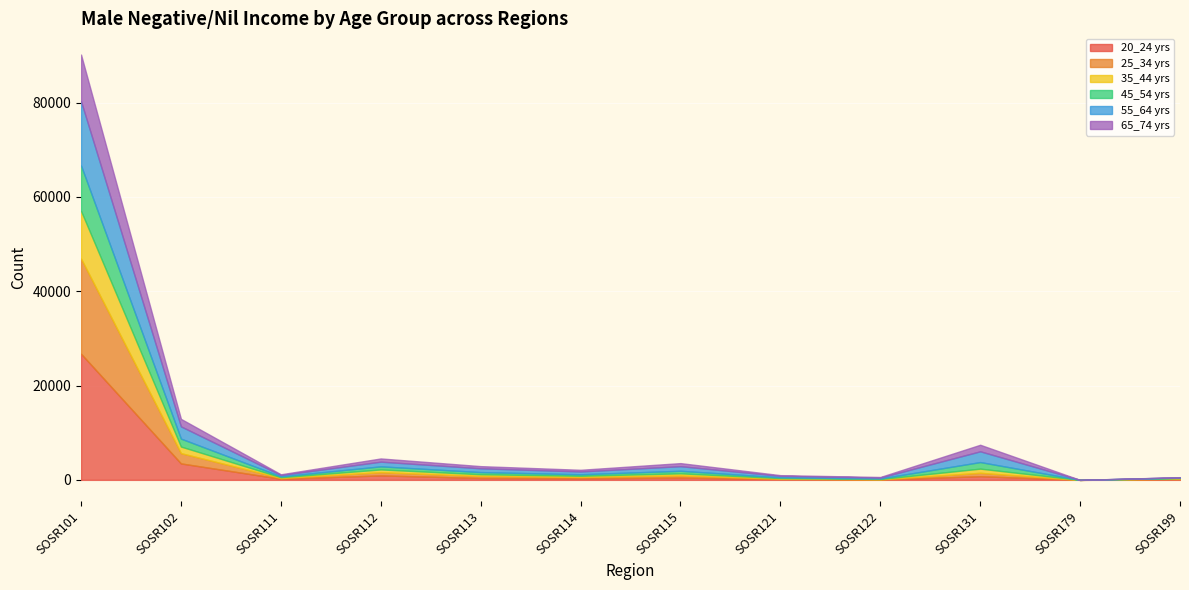

Rank the series by their maximum value, from lowest to highest.

M_Neg_Nil_income_45_54_yrs, M_Neg_Nil_income_65_74_yrs, M_Neg_Nil_income_35_44_yrs, M_Neg_Nil_income_55_64_yrs, M_Neg_Nil_income_25_34_yrs, M_Neg_Nil_income_20_24_yrs